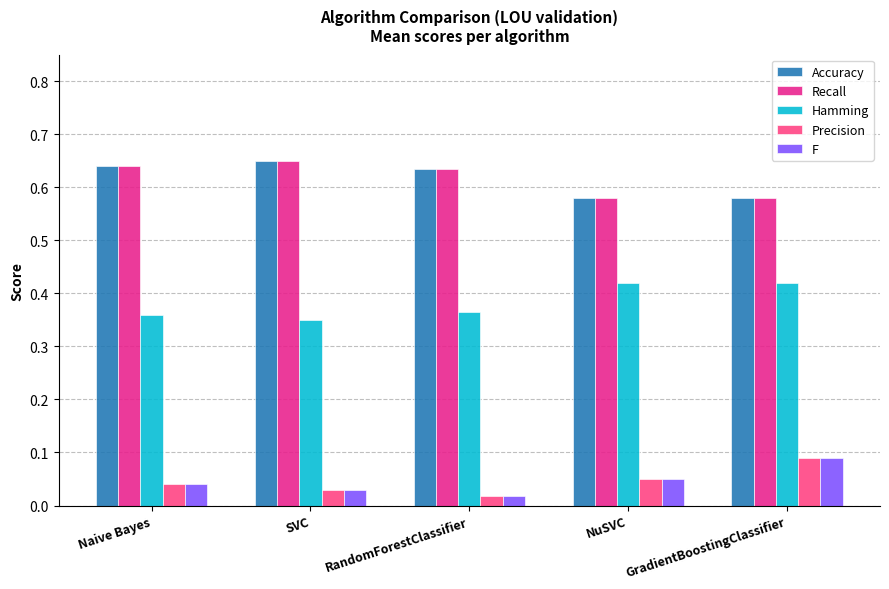

Is it true that Recall equals 1.1 at Naive Bayes?

False